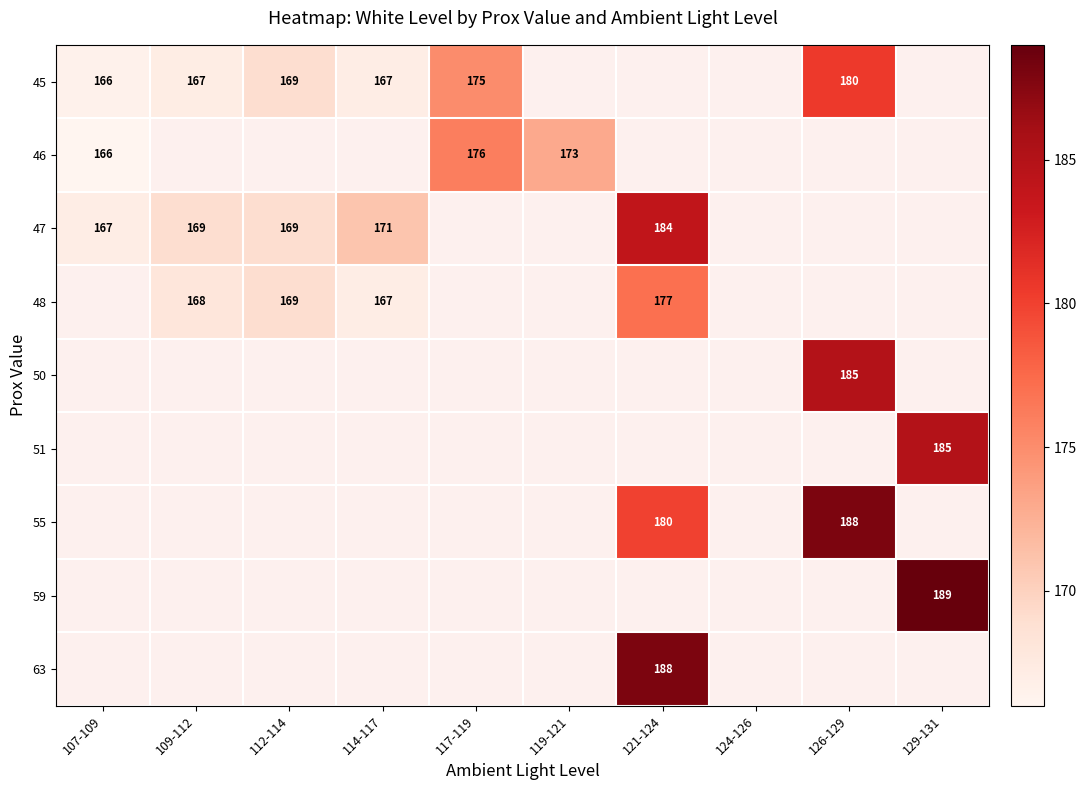

Count the number of data series in this chart.

9